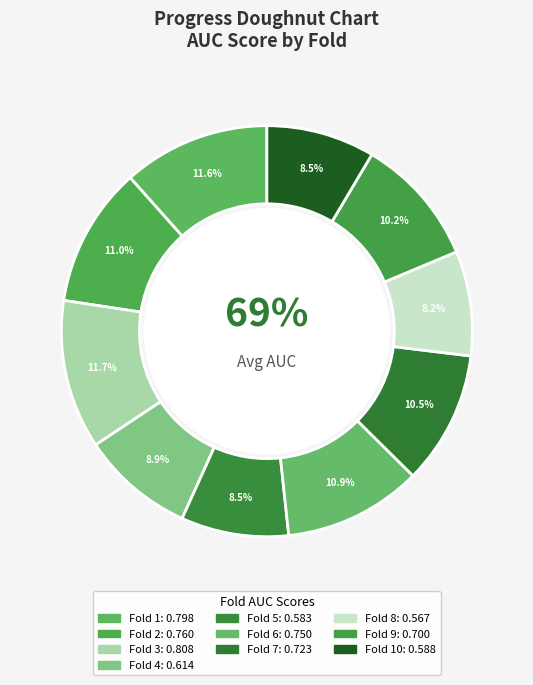

Rank the categories by value from lowest to highest.

Fold 8, Fold 5, Fold 10, Fold 4, Fold 9, Fold 7, Fold 6, Fold 2, Fold 1, Fold 3